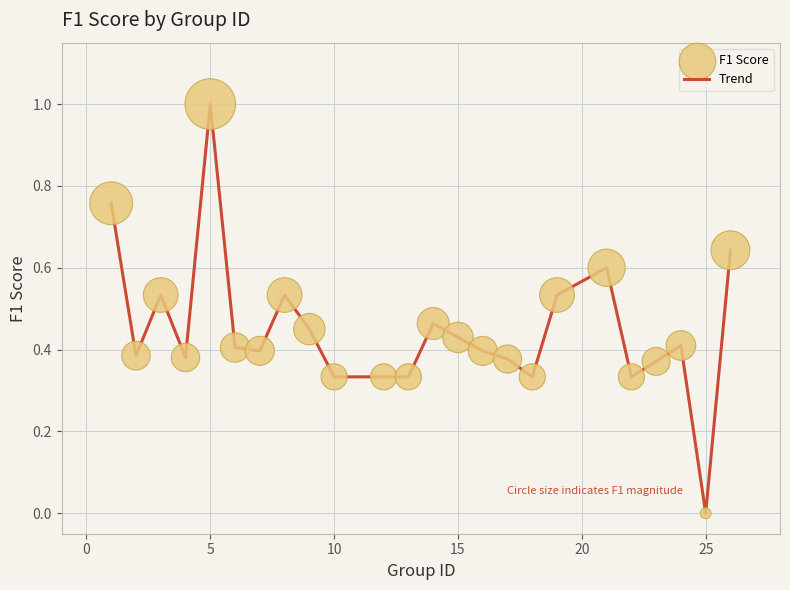

What is the difference between the maximum and minimum values?

1.0